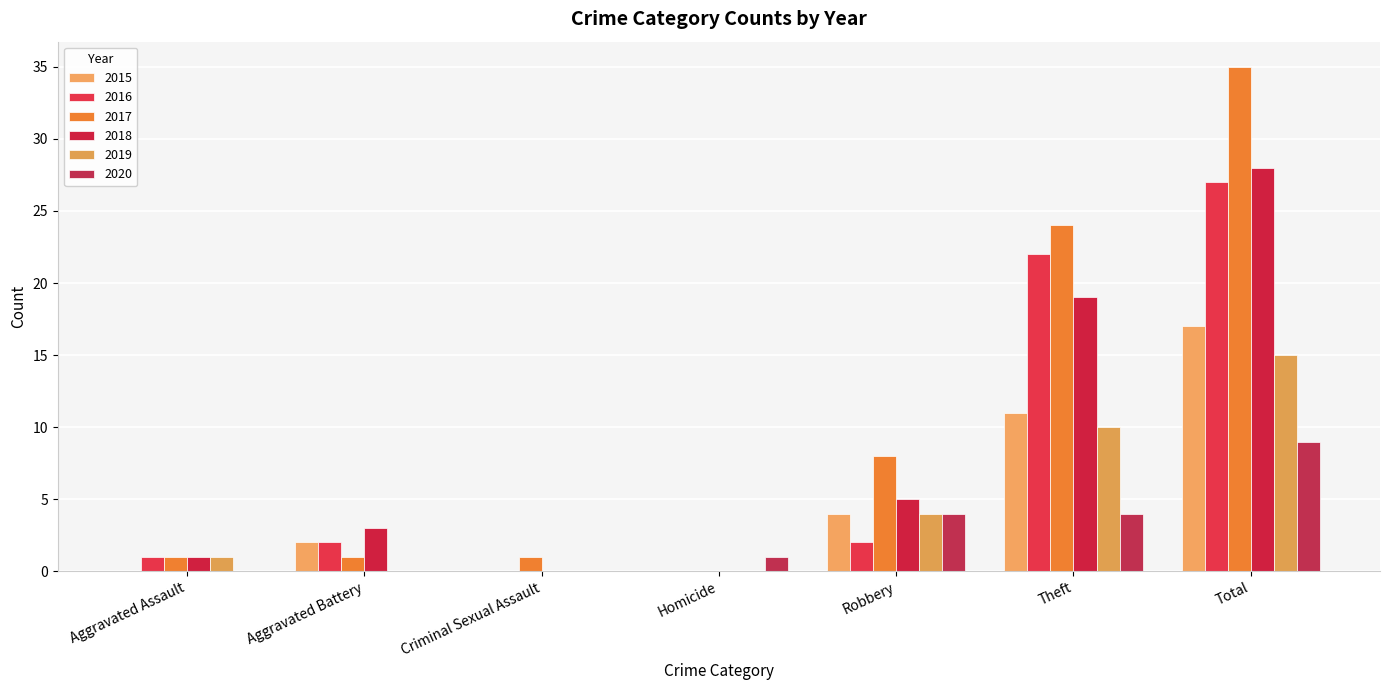

Reading left to right, transcribe all the data shown in this chart.

2015: 0	2	0	0	4	11	17
2016: 1	2	0	0	2	22	27
2017: 1	1	1	0	8	24	35
2018: 1	3	0	0	5	19	28
2019: 1	0	0	0	4	10	15
2020: 0	0	0	1	4	4	9